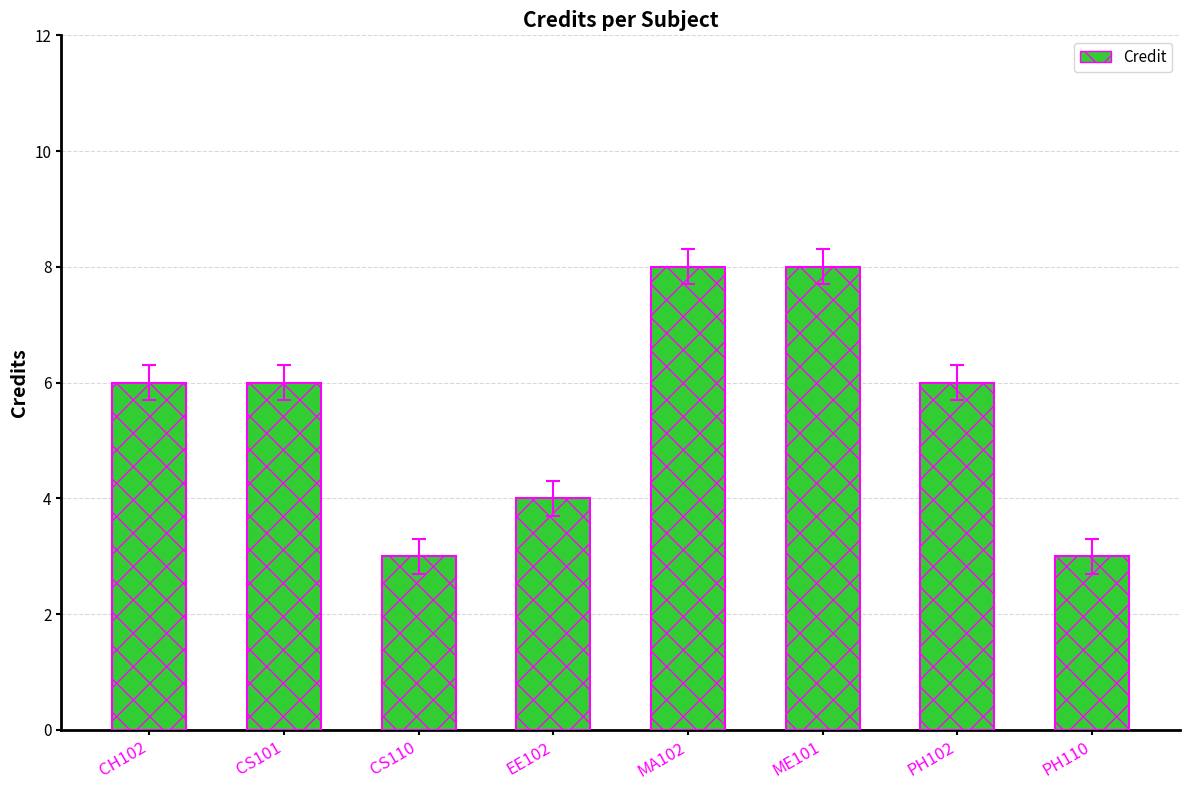

What is the sum of the values at EE102 and MA102?

12